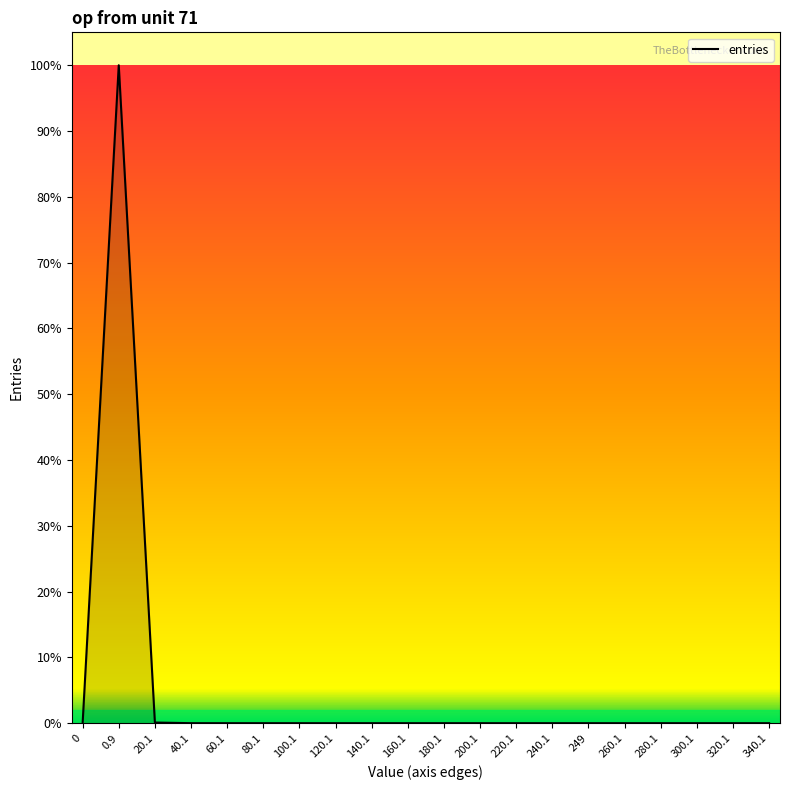

Rank the categories by value from highest to lowest.

0.9, 20.1, 40.1, 60.1, 80.1, 249, 0, 100.1, 120.1, 140.1, 160.1, 180.1, 200.1, 220.1, 240.1, 260.1, 280.1, 300.1, 320.1, 340.1